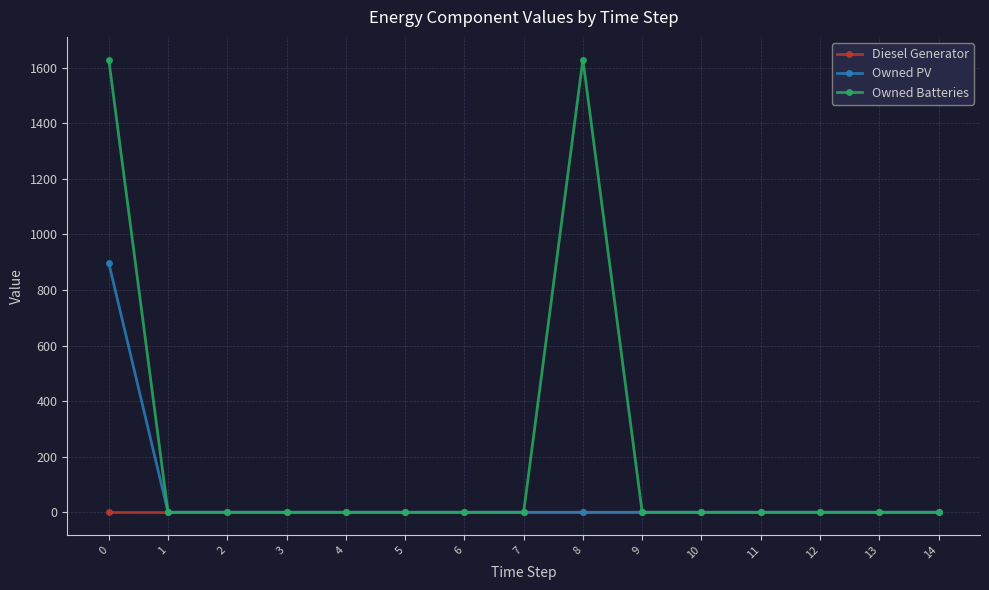

Which series has the largest range (max minus min)?

Owned Batteries